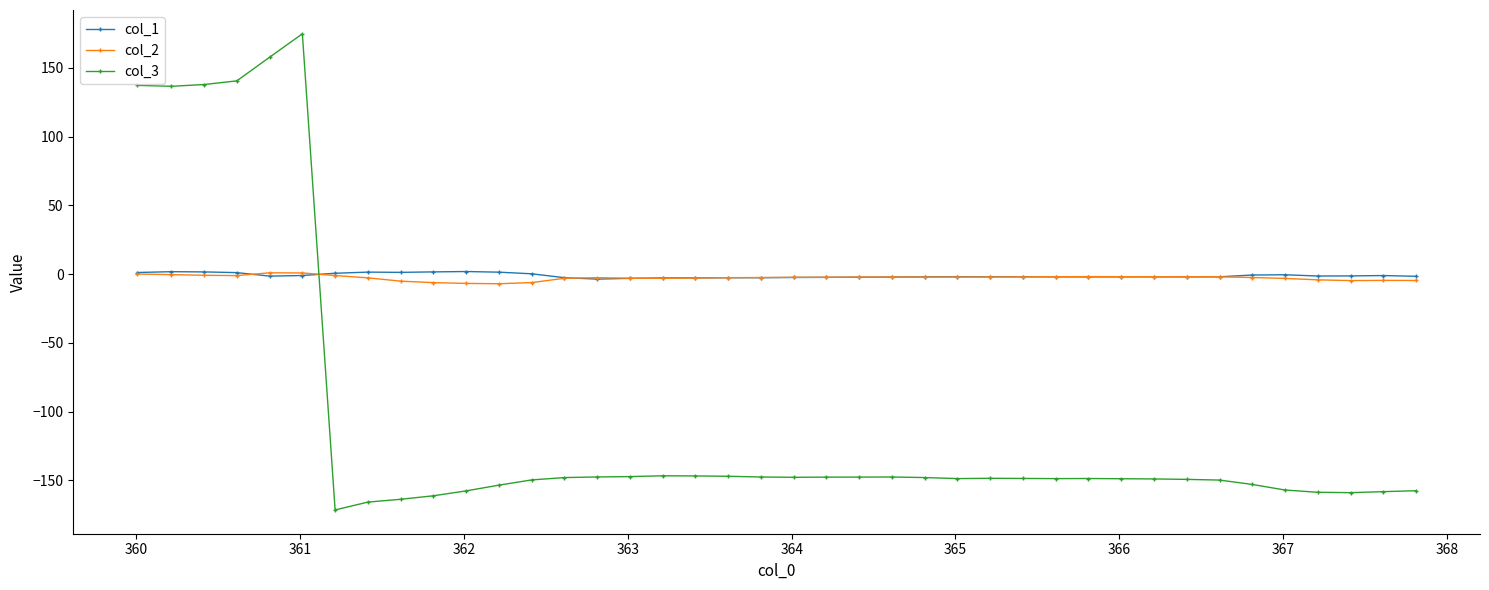

True or false: col_3 and col_2 intersect in this chart.

True